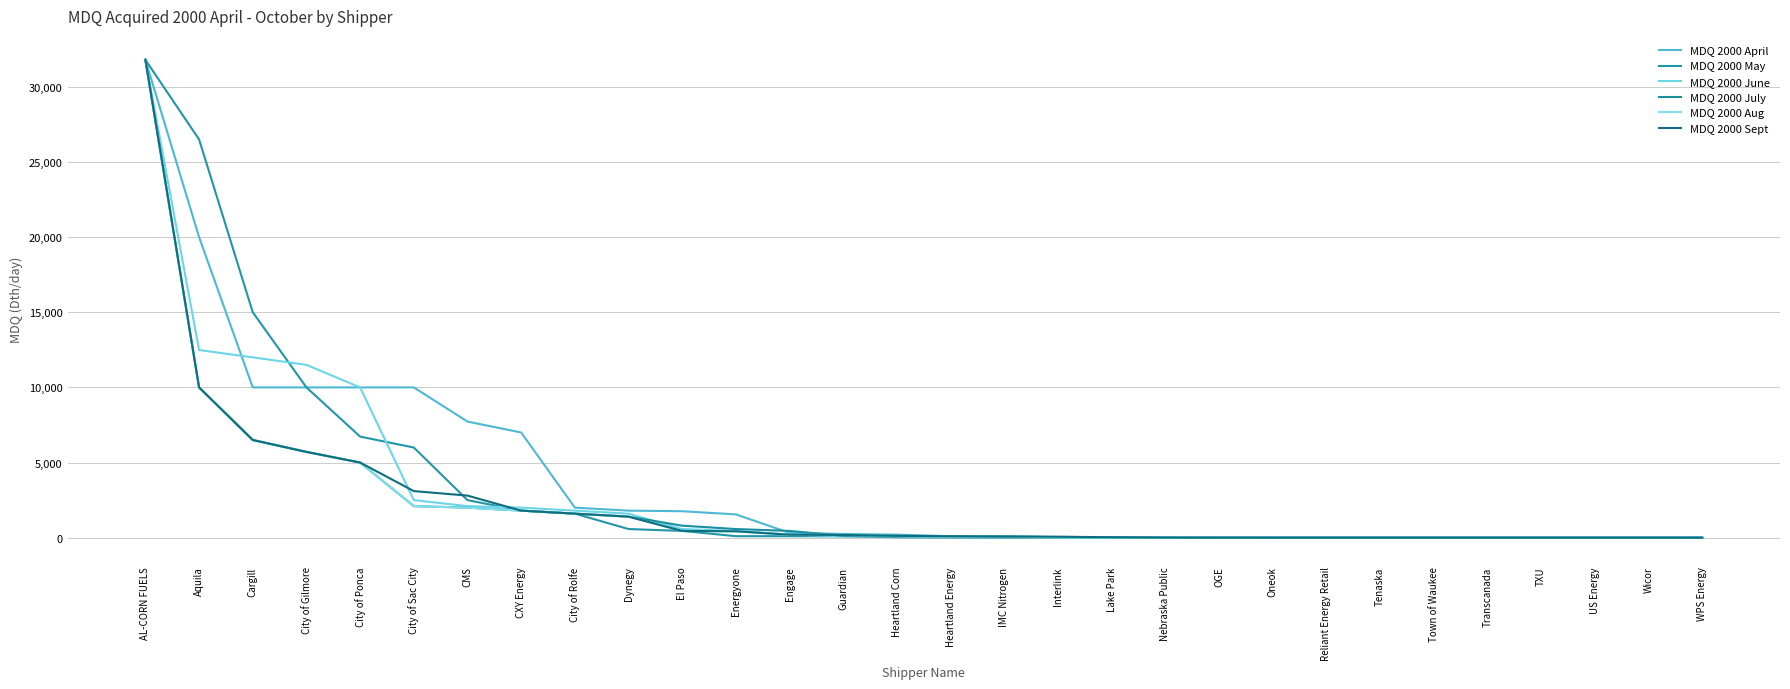

What position from the left is Heartland Corn?

15